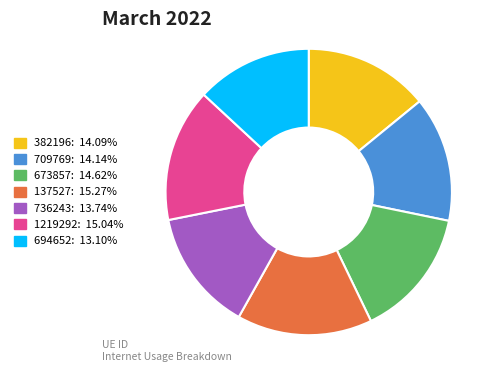

Count the number of slices in the pie.

7